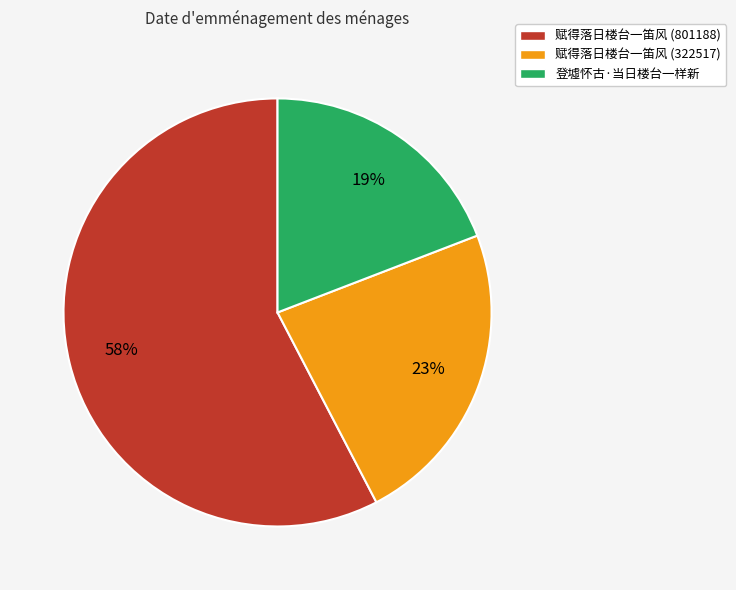

True or false: 赋得落日楼台一笛风 (322517) accounts for 23% of the total.

True